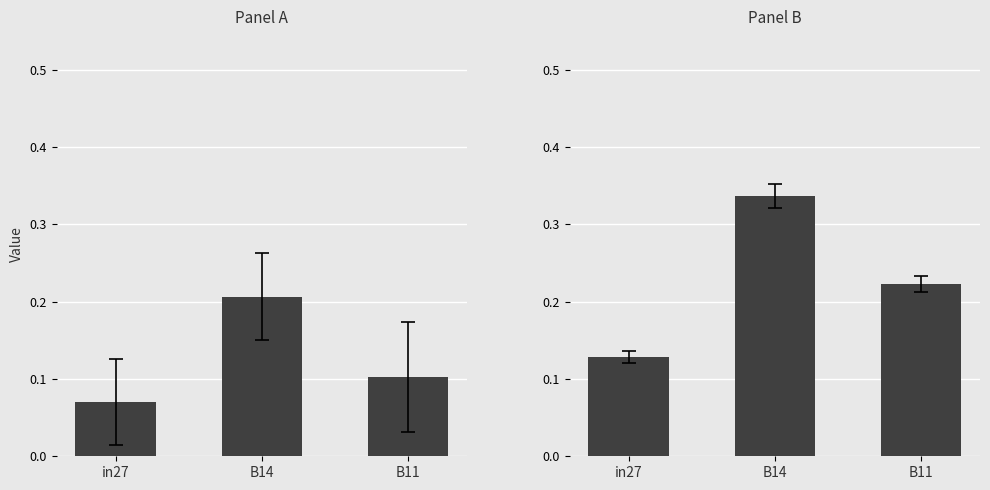

The value of Panel A at in27 is 0.1. True or false?

True